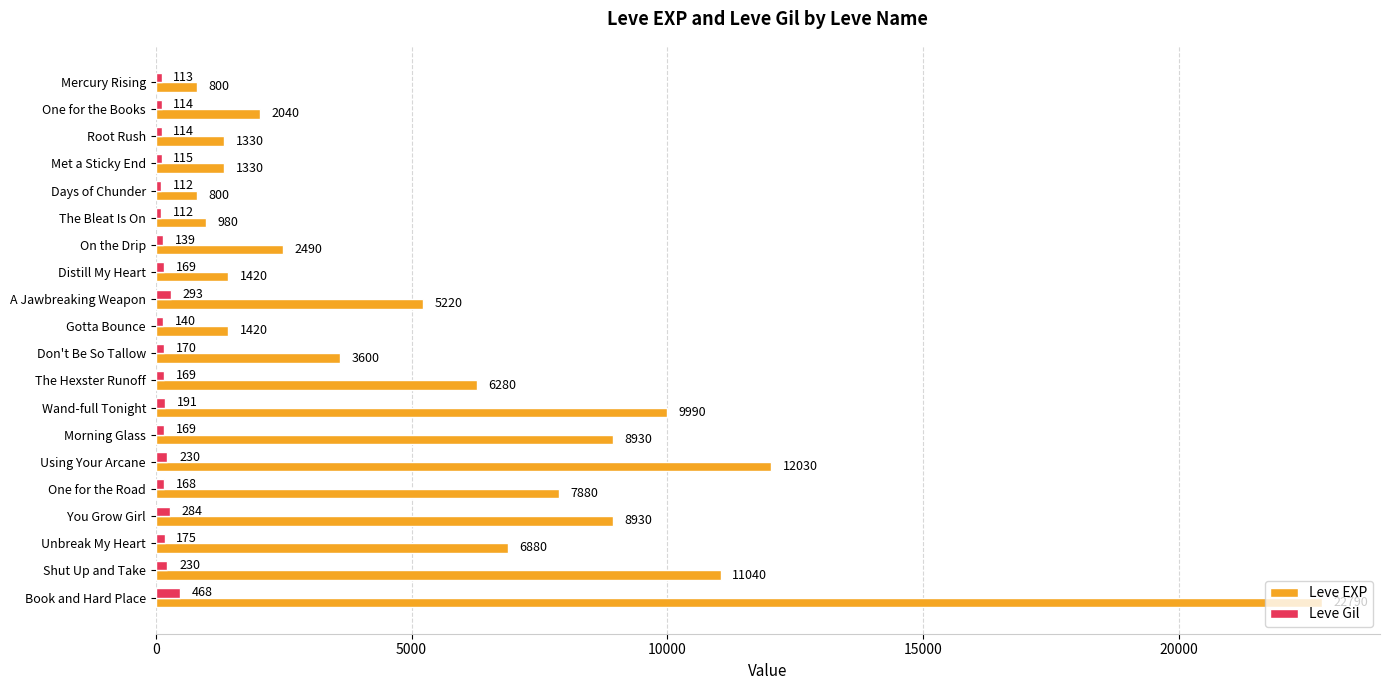

Which series has the largest total across all categories?

Leve EXP